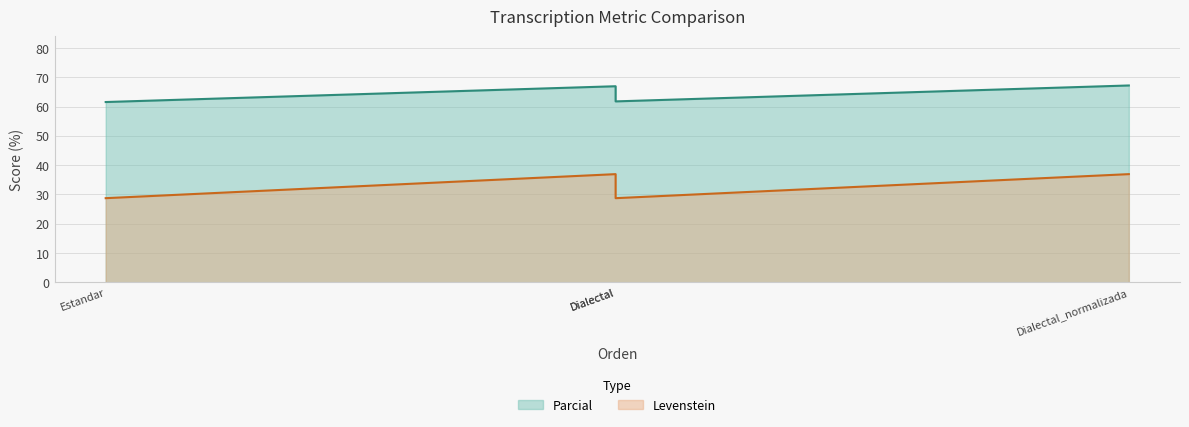

Where is Parcial nearest to the value 64?

Dialectal